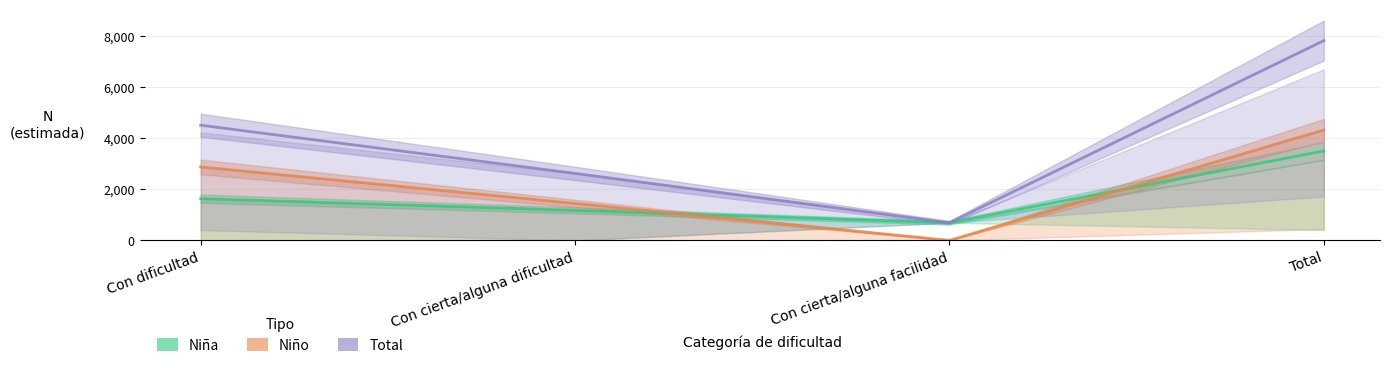

The Niña series shows 581 at Con cierta/alguna dificultad. True or false?

False